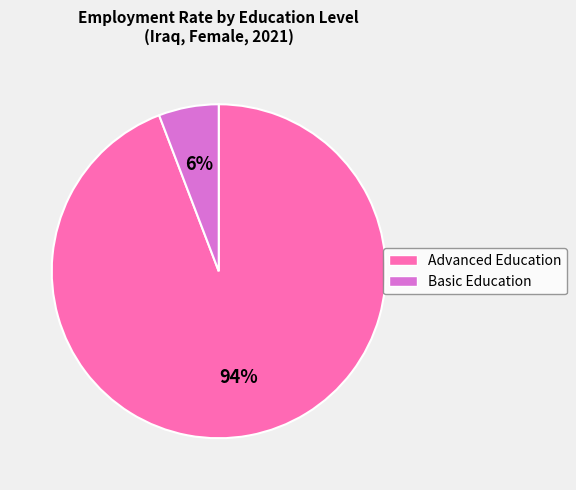

To the nearest percent, what is the average slice percentage?

50%